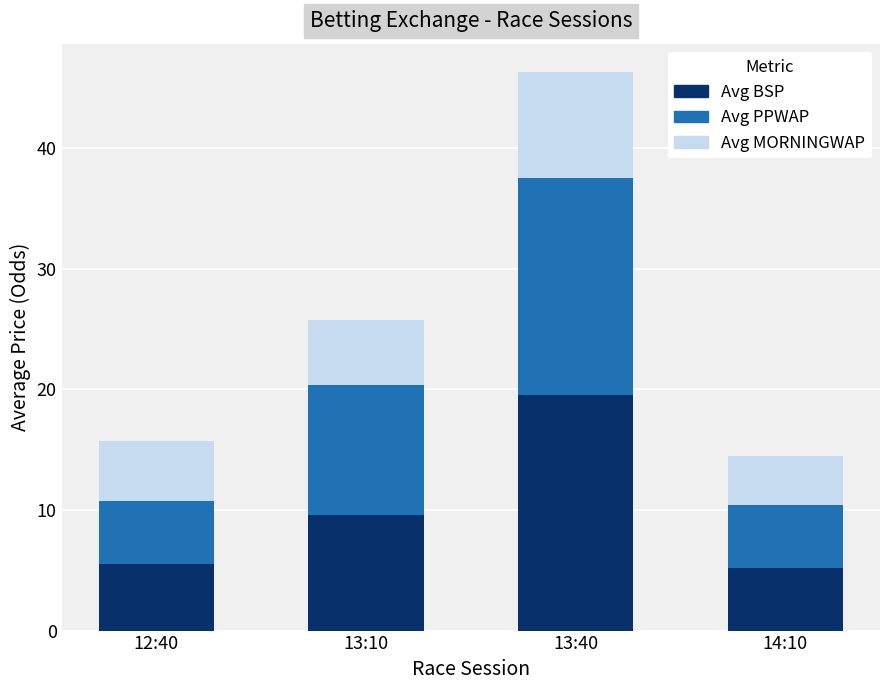

At which category is the sum across all series the highest?

13:40